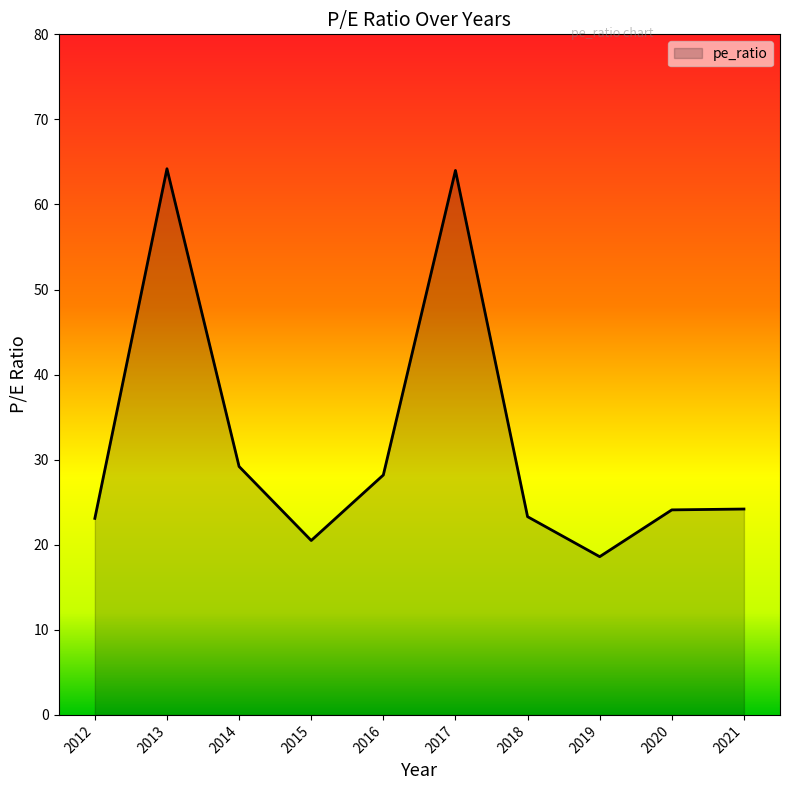

What is the difference between the values at 2013 and 2012?

41.1